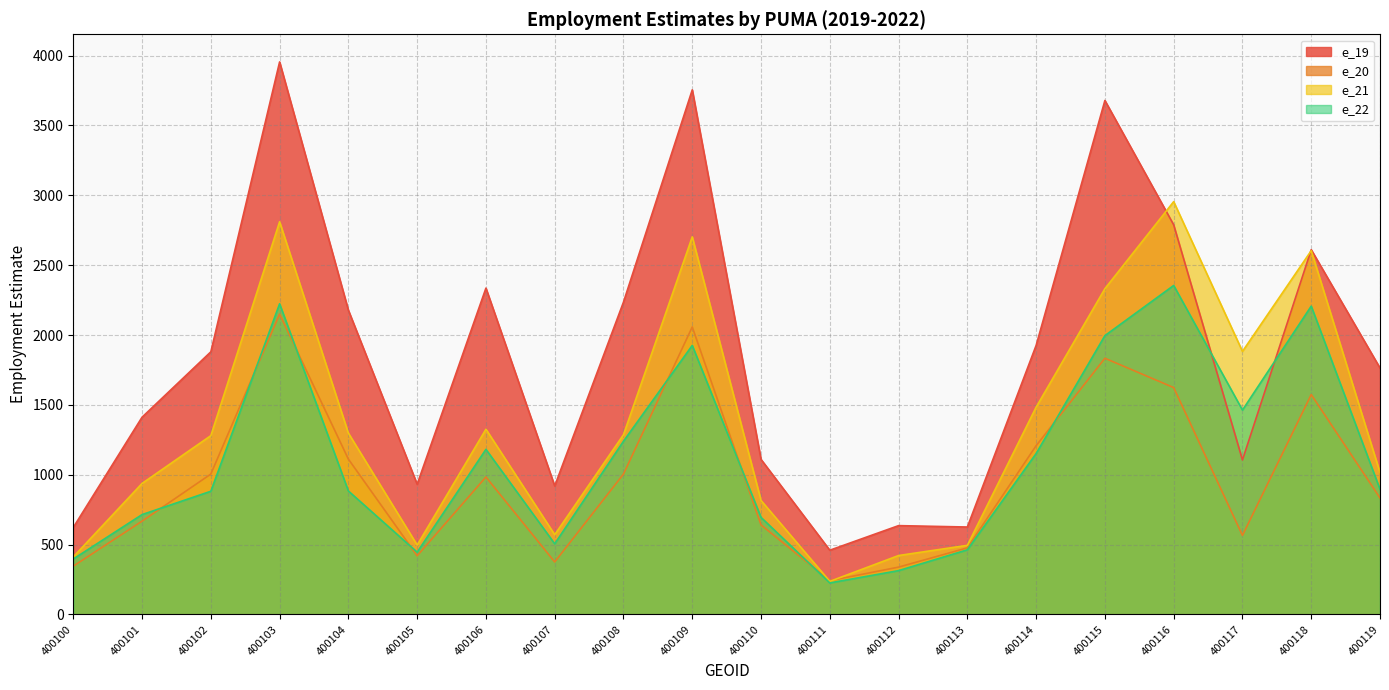

What is the value of the e_22 point at the 1st from the left?

397